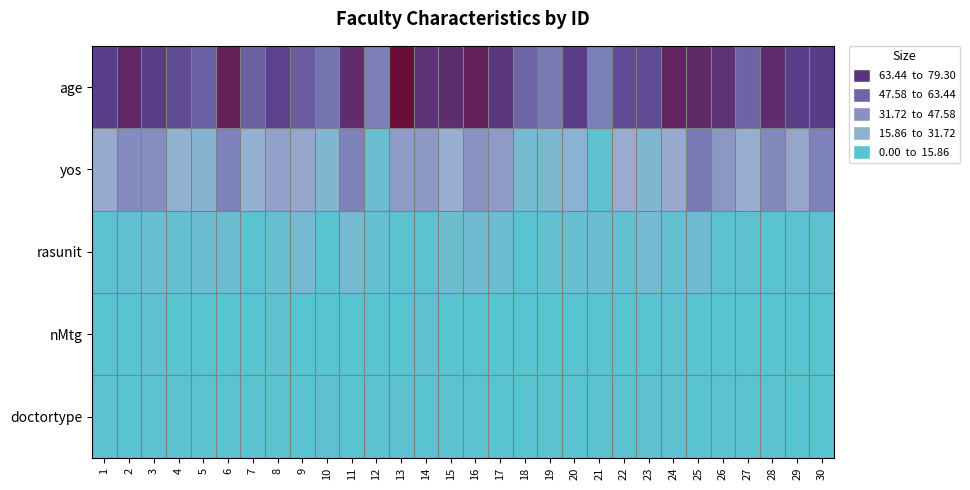

Reading left to right, extract all data points from this chart.

age: 1=59.4	2=68.4	3=60.0	4=55.2	5=48.9	6=71.4	7=48.8	8=58.0	9=50.1	10=42.2	11=66.3	12=38.9	13=79.3	14=64.3	15=66.2	16=70.7	17=62.5	18=46.9	19=41.5	20=59.6	21=38.6	22=54.7	23=54.7	24=70.0	25=67.5	26=64.2	27=47.6	28=66.5	29=59.4	30=60.1
yos: 1=21.5	2=33.9	3=33.0	4=16.9	5=14.0	6=38.0	7=18.0	8=24.9	9=22.9	10=12.1	11=38.0	12=6.0	13=27.1	14=28.3	15=19.1	16=30.5	17=27.5	18=8.7	19=11.0	20=14.9	21=3.0	22=20.7	23=12.7	24=21.5	25=40.4	26=29.3	27=18.9	28=35.0	29=23.5	30=38.0
rasunit: 1=2.0	2=3.0	3=5.0	4=4.0	5=7.0	6=7.0	7=1.0	8=5.0	9=9.0	10=1.0	11=9.0	12=4.0	13=1.0	14=2.0	15=7.0	16=8.0	17=6.0	18=1.0	19=4.0	20=5.0	21=6.0	22=4.0	23=9.0	24=4.0	25=8.0	26=1.0	27=3.0	28=1.0	29=2.0	30=3.0
nMtg: 1=1.0	2=0.0	3=3.0	4=0.0	5=0.0	6=0.0	7=0.0	8=3.0	9=0.0	10=0.0	11=0.0	12=0.0	13=0.0	14=3.0	15=0.0	16=0.0	17=0.0	18=0.0	19=0.0	20=1.0	21=0.0	22=0.0	23=0.0	24=2.0	25=0.0	26=0.0	27=0.0	28=0.0	29=1.0	30=0.0
doctortype: 1=2.0	2=1.0	3=2.0	4=2.0	5=2.0	6=2.0	7=2.0	8=2.0	9=1.0	10=3.0	11=1.0	12=2.0	13=2.0	14=1.0	15=2.0	16=1.0	17=1.0	18=1.0	19=2.0	20=1.0	21=2.0	22=1.0	23=3.0	24=2.0	25=1.0	26=2.0	27=1.0	28=2.0	29=1.0	30=0.0